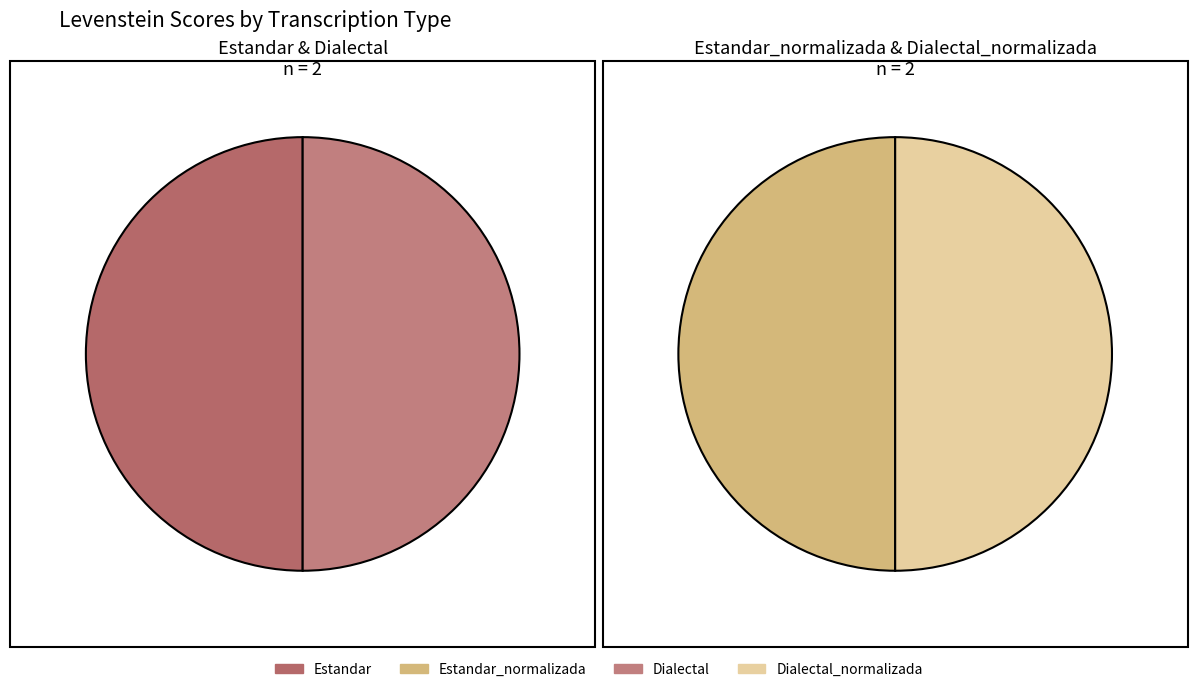

Which has a higher value, Dialectal_normalizada or Estandar_normalizada?

Dialectal_normalizada